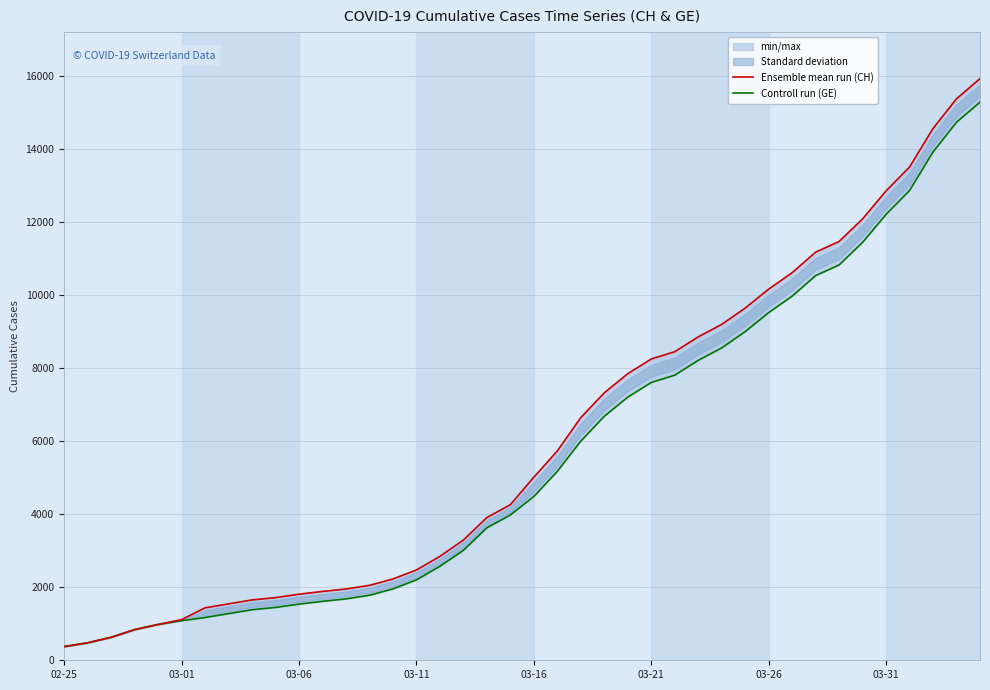

At how many categories does at least one series exceed 900?

36